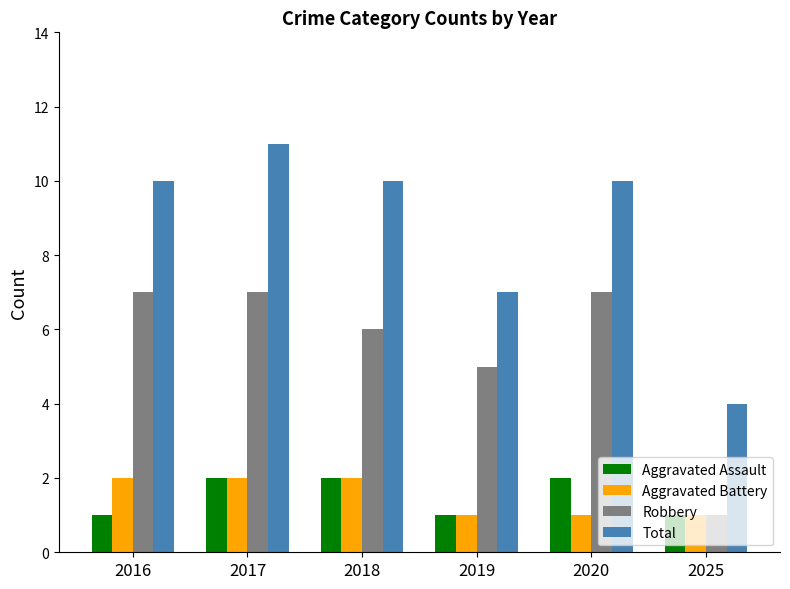

What is the value of the Aggravated Battery bar at the 1st from the left?

2